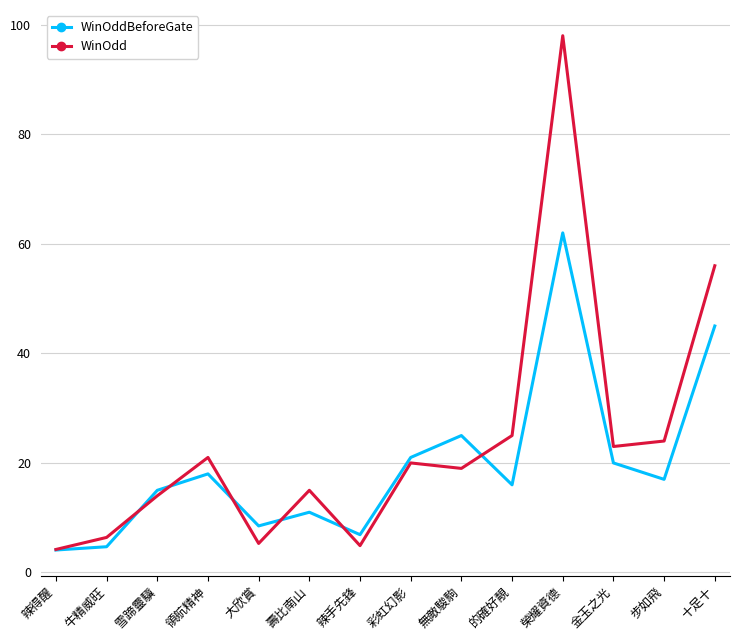

At how many categories does at least one series exceed 13?

10